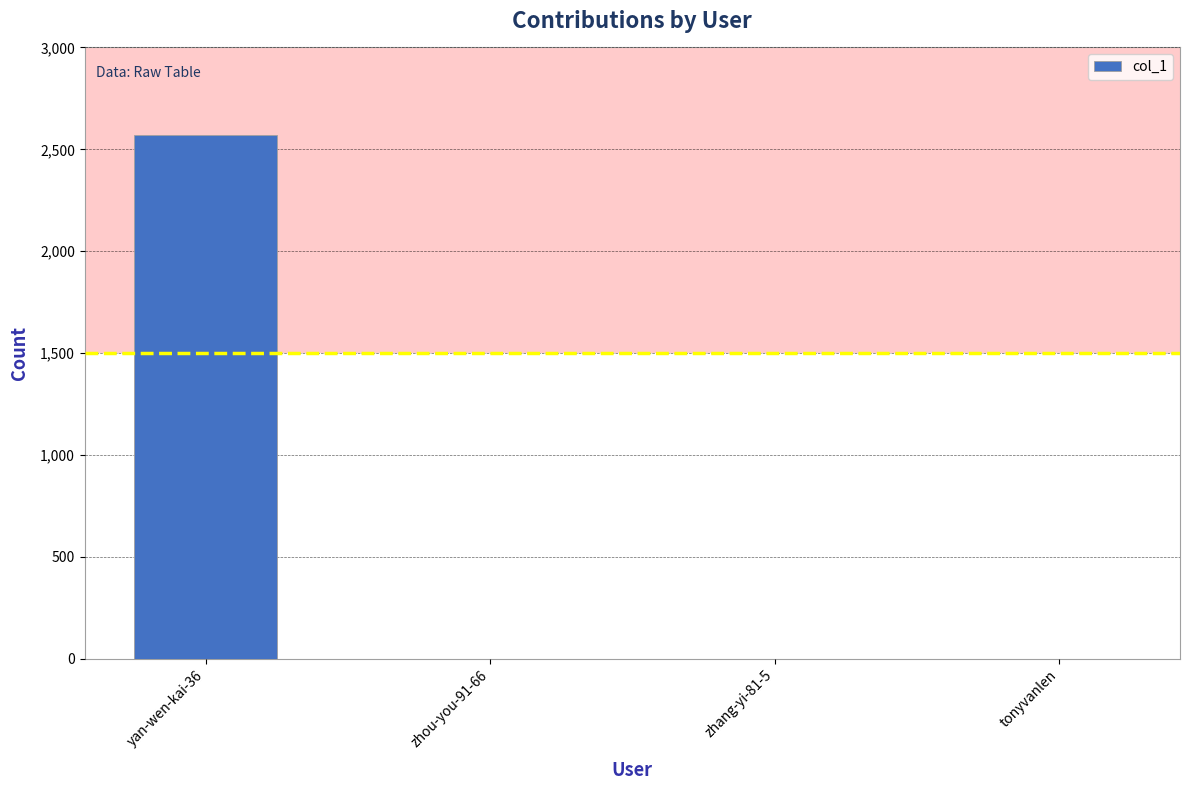

Reading left to right, list all the values displayed in this chart.

2569	0	0	0